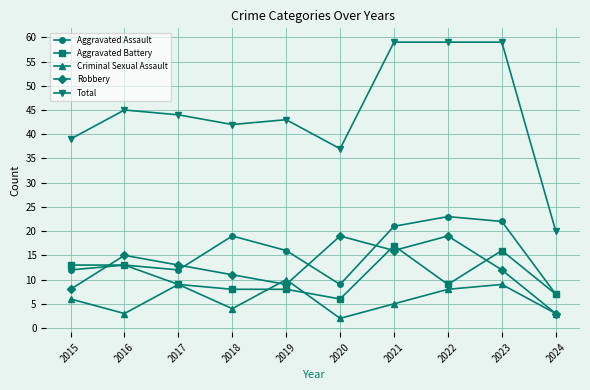

What is the difference between the highest and lowest values at 2023?

50